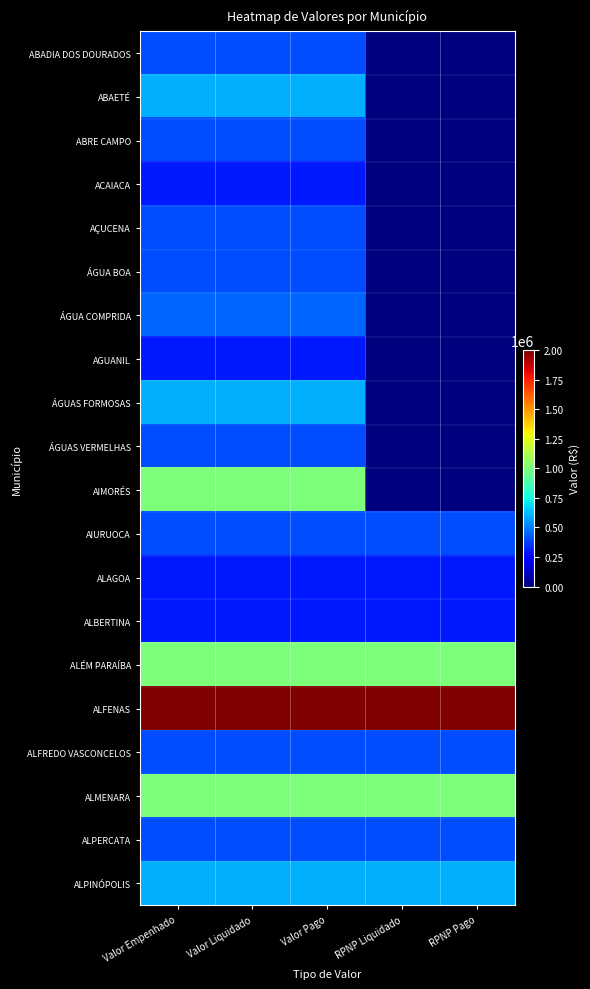

What is the spread (max minus min) of values at Valor Pago?

1700000